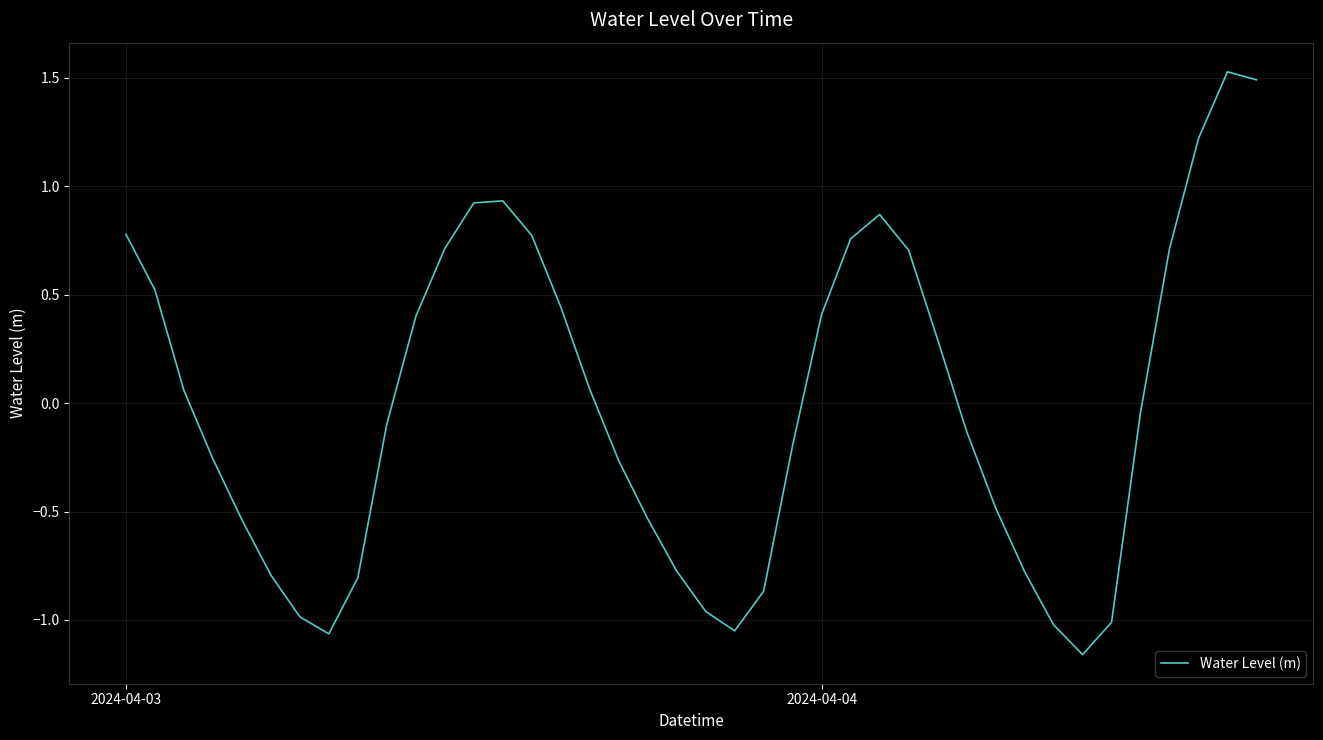

At which label does the data first exceed 0?

2024-04-03